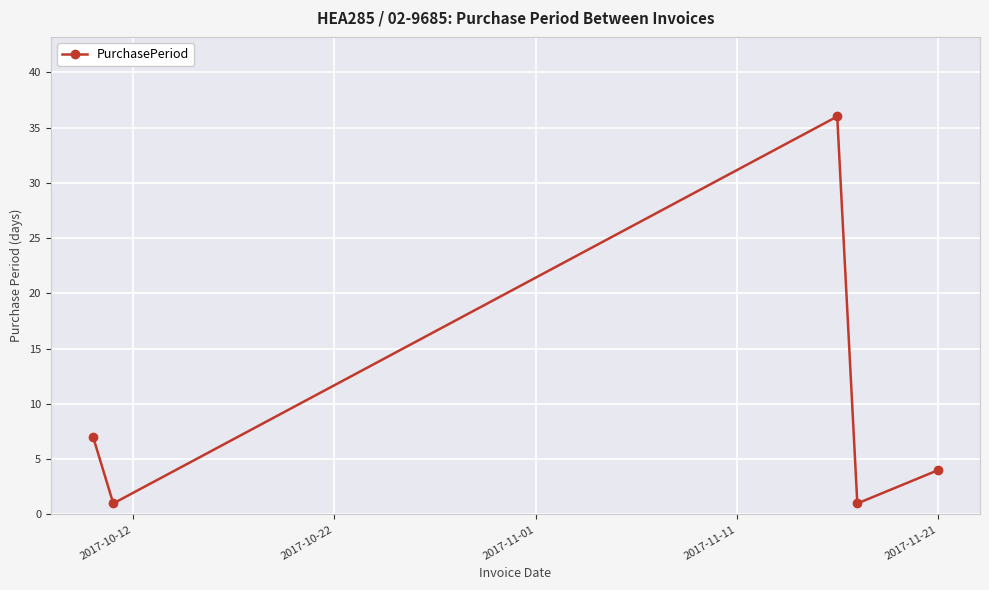

What is the average value?

10